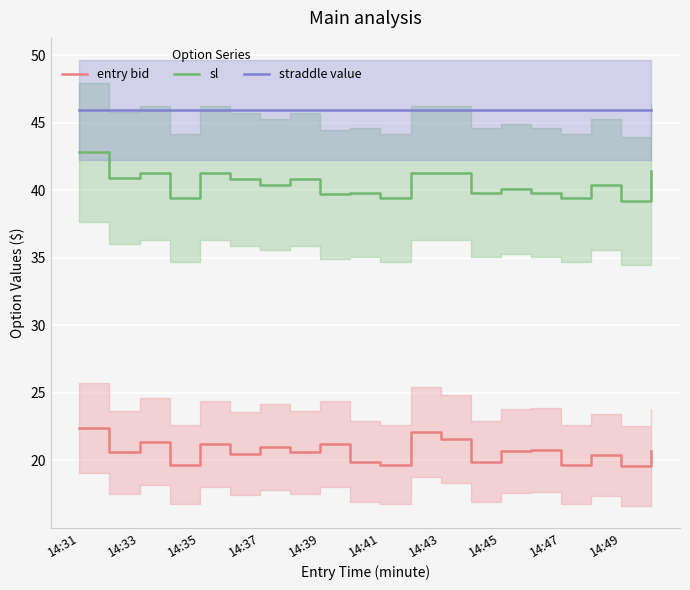

True or false: entry bid has a value of 20.7 at 14:45.

True